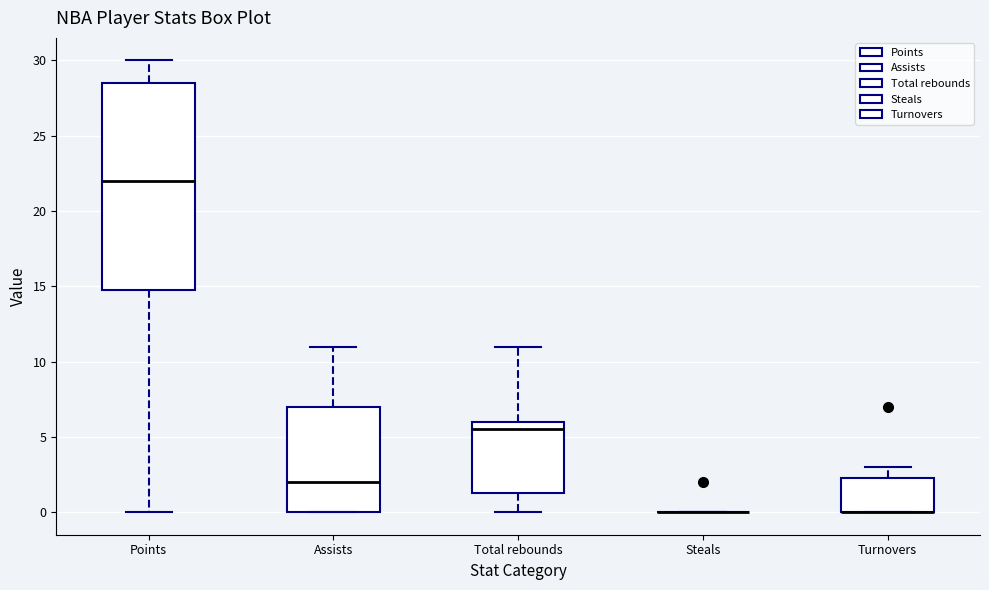

Reading left to right, transcribe this box plot: for each box, give where its median line is, the range the box spans, and where its two whiskers end, as read against the y-axis. The values are not printed on the chart, so give them approximately, as read against the axis.

Points: median 22.0, box 15.0 to 28.5, whiskers 0.0 to 30.0
Assists: median 2.0, box 0.0 to 7.0, whiskers 0.0 to 11.0
Total rebounds: median 5.5, box 1.5 to 6.0, whiskers 0.0 to 11.0
Steals: box collapsed to a line at 0.0, whiskers 0.0 to 0.0
Turnovers: median 0.0 (drawn on the box's lower edge), box 0.0 to 2.5, whiskers 0.0 to 3.0